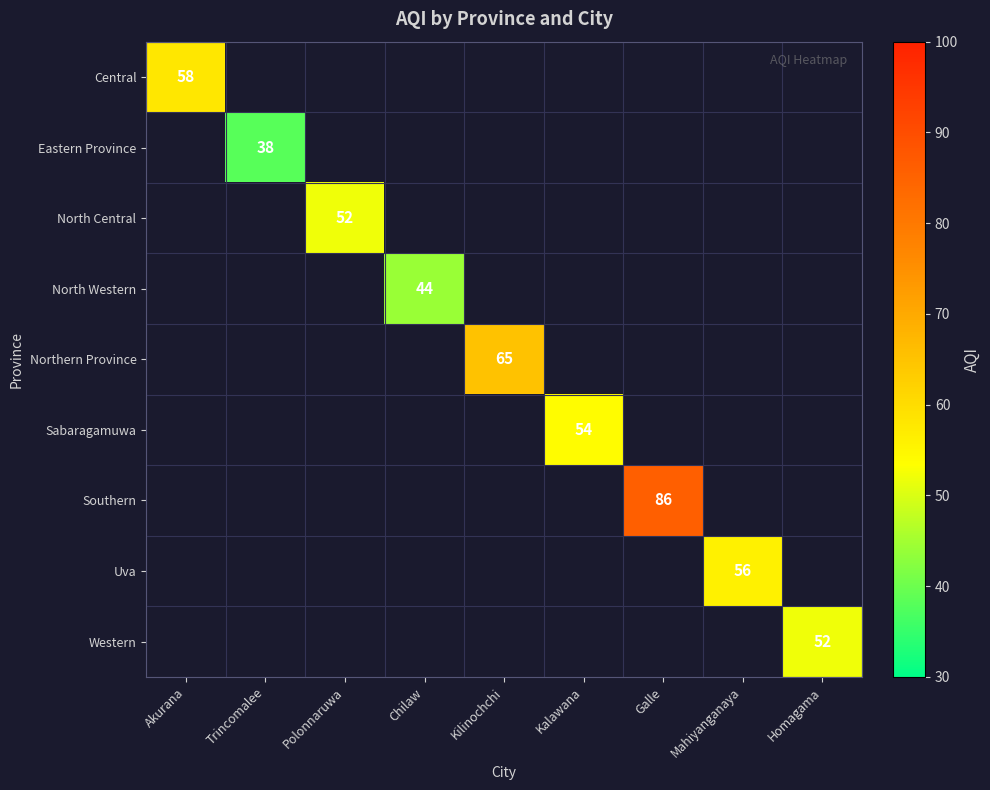

Is it true that Northern Province equals 65 at Kilinochchi?

True